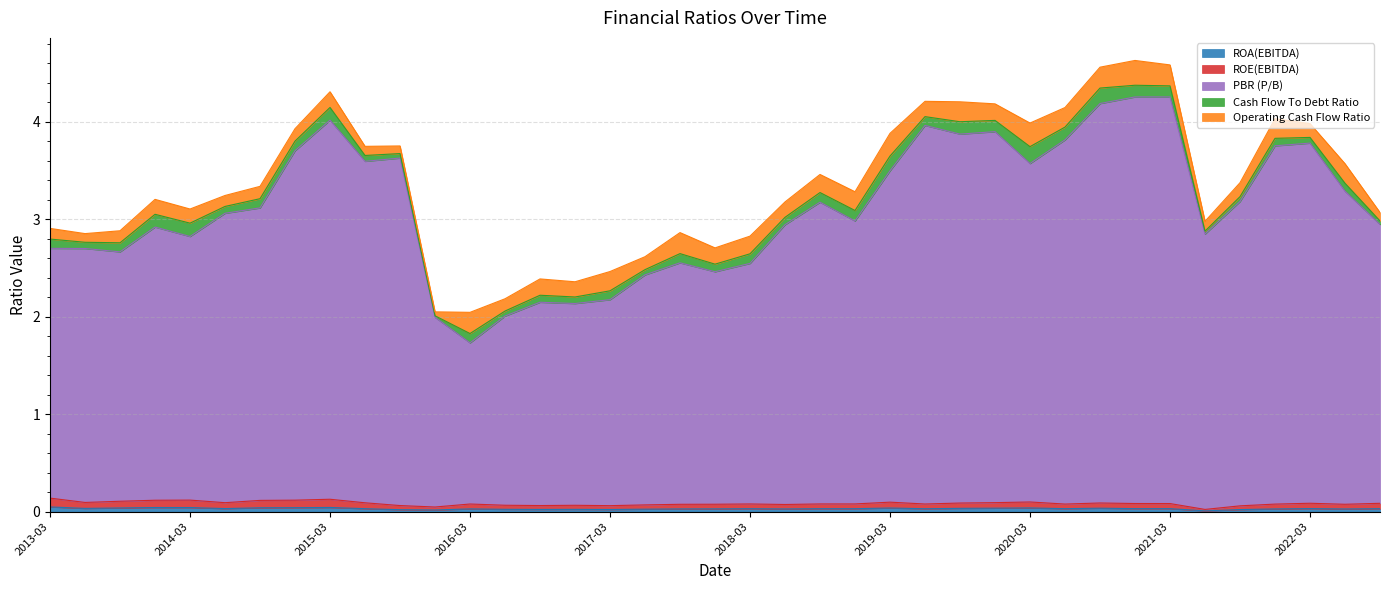

Which series has the widest spread of values?

PBR (P/B)